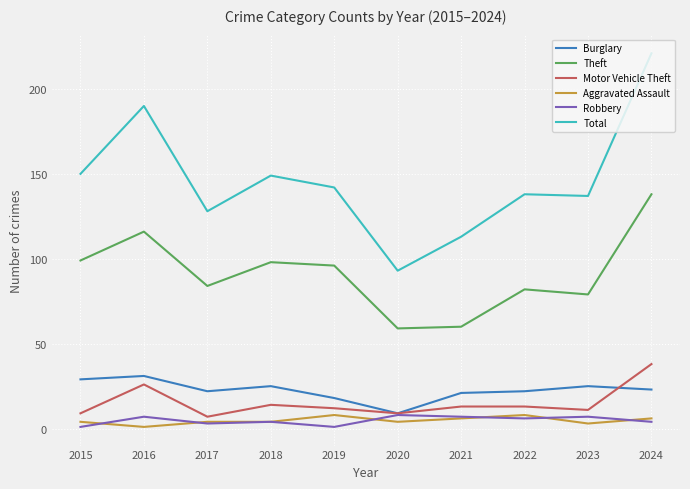

What is the minimum value shown in the chart?

1